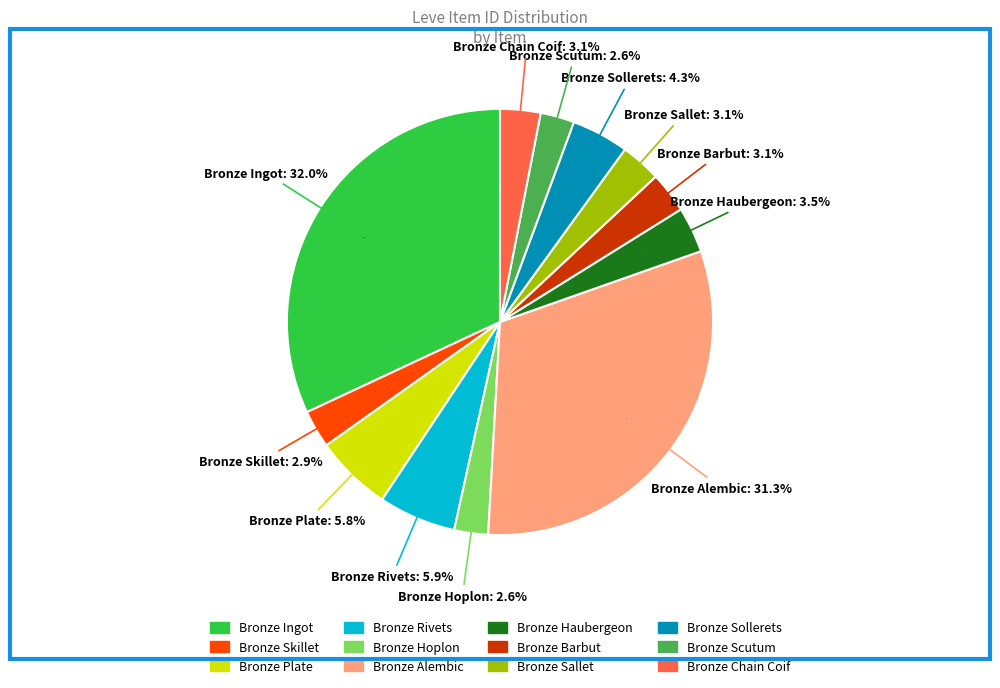

To the nearest percent, what is the average slice percentage?

8%